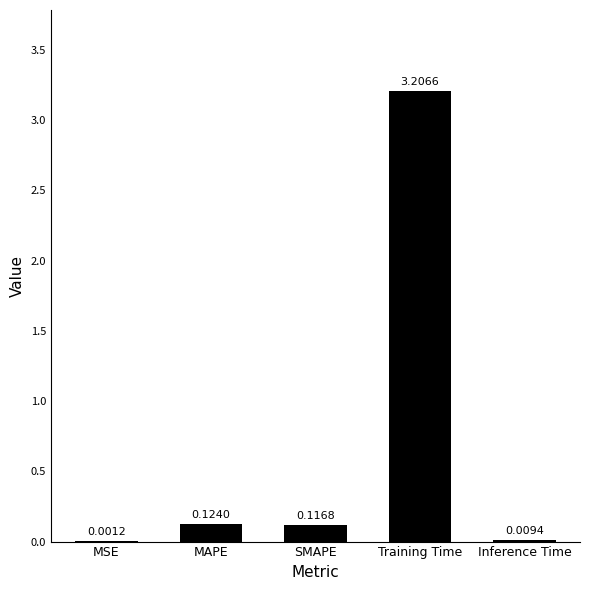

How many data points does each series have?

5